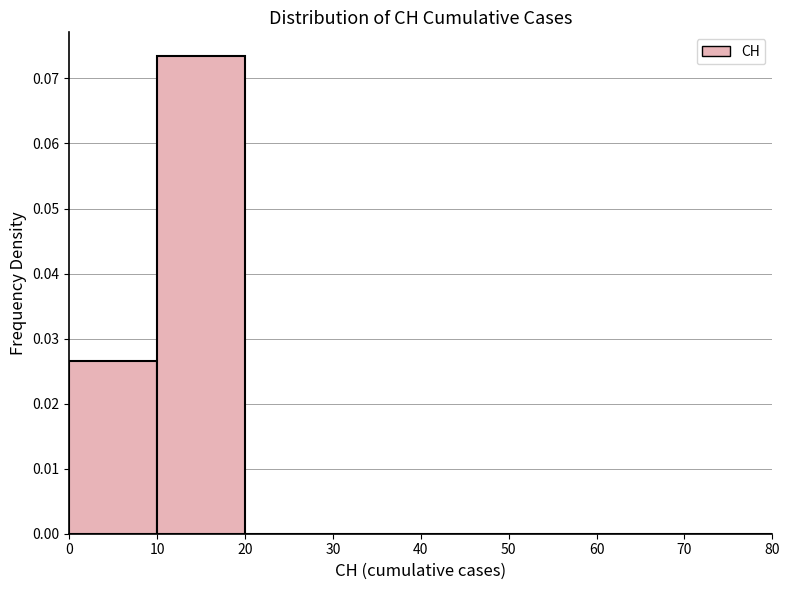

What is the height of the bar covering 0 to 10 on the x-axis? The values are not printed on the chart, so give them approximately, as read against the axis.

0.027